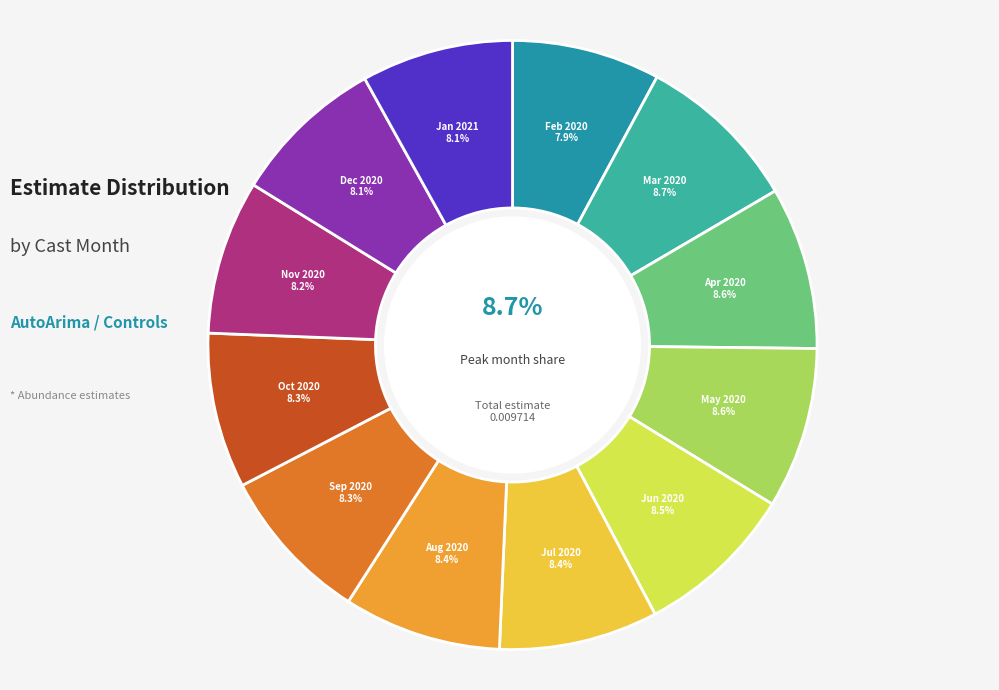

Is it true that 2 is 1% of the pie?

False